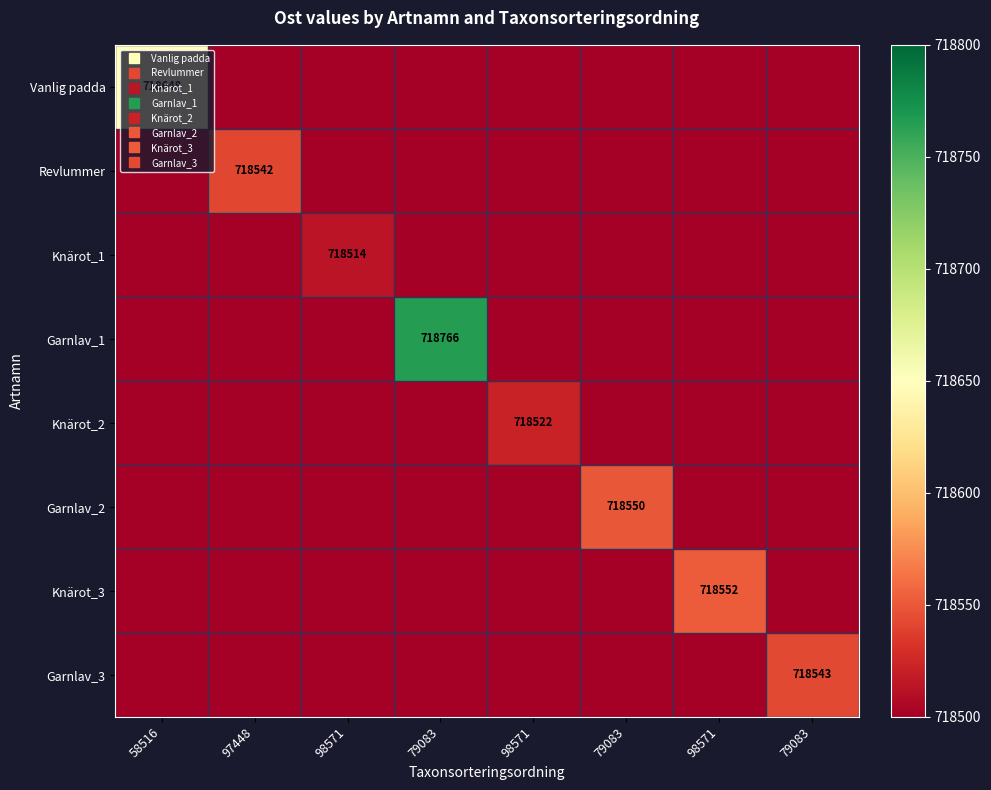

At which category does the chart reach its peak across all series?

79083